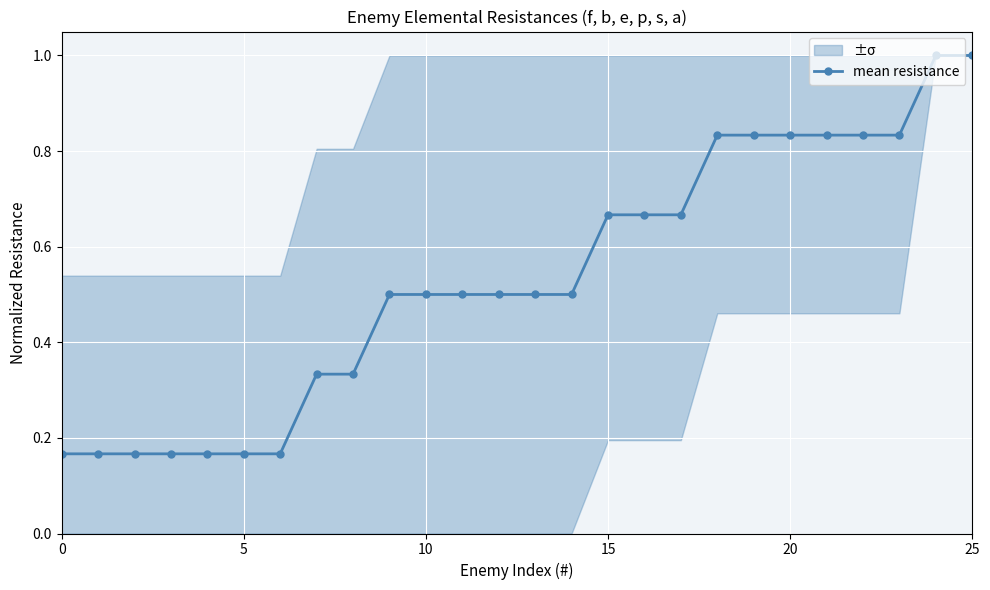

True or false: the data shows 0.7 at 25.

False